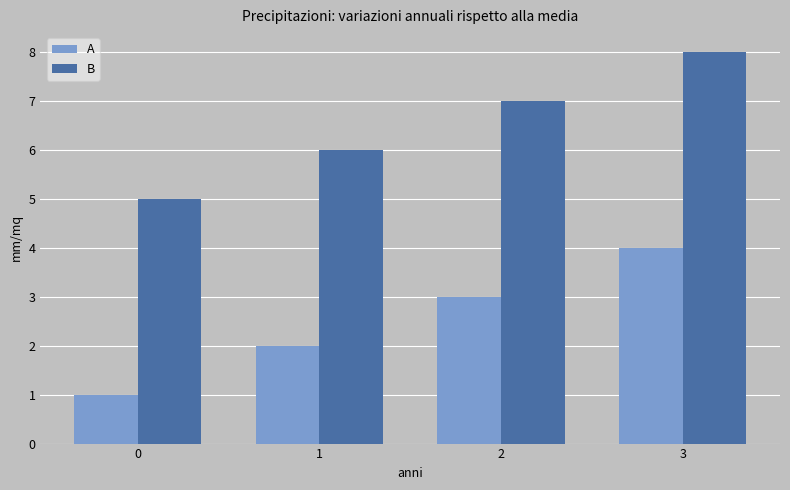

Reading left to right, transcribe all the data shown in this chart.

A: 0=1	1=2	2=3	3=4
B: 0=5	1=6	2=7	3=8